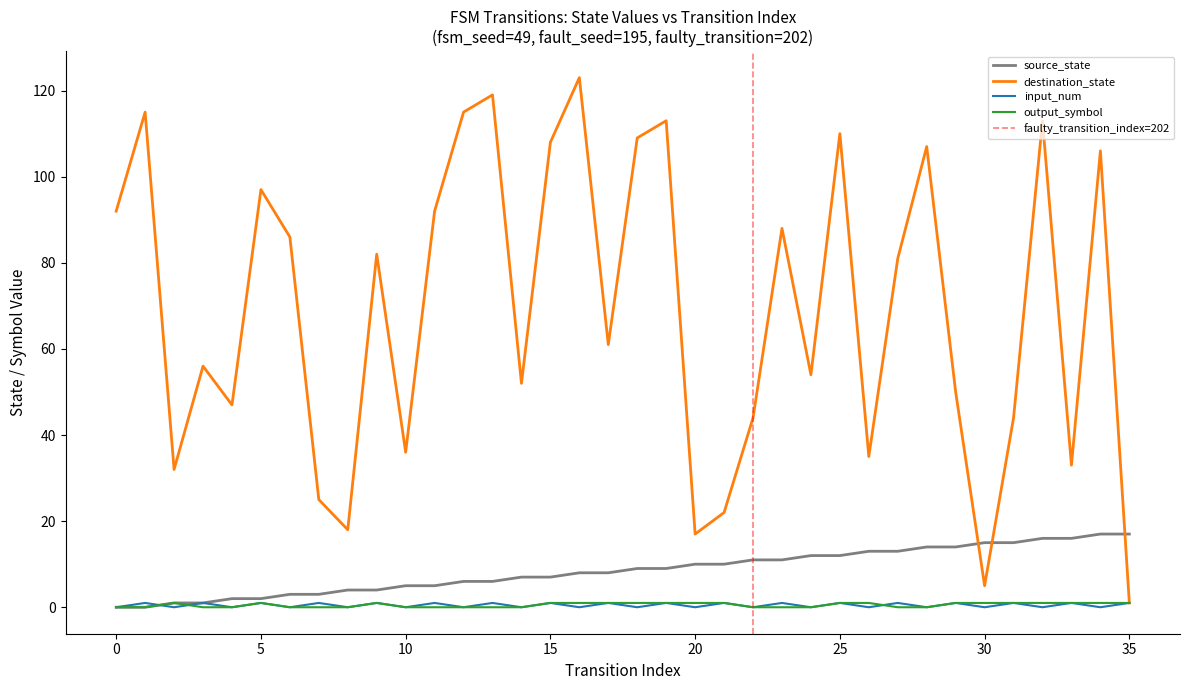

What is the approximate value of source_state at 26?

13